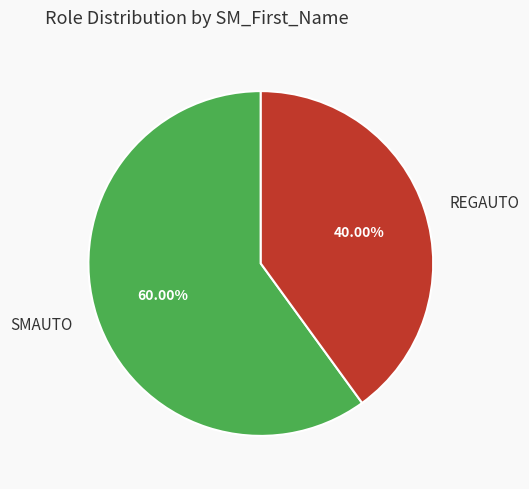

To the nearest percent, what is the combined percentage of REGAUTO and SMAUTO?

100%